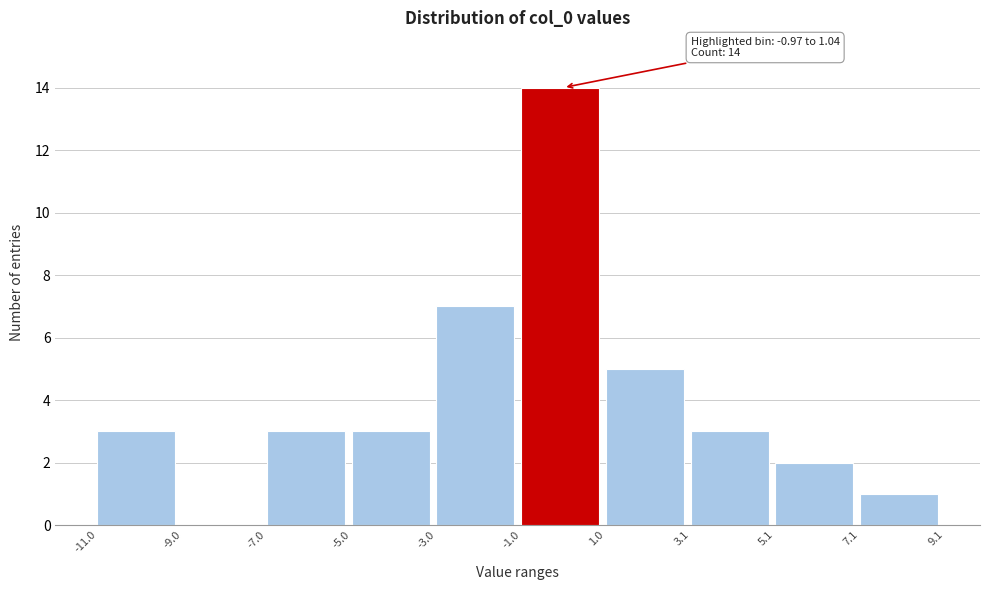

Over which range of the x-axis is the bar tallest?

-1.0 to 1.0